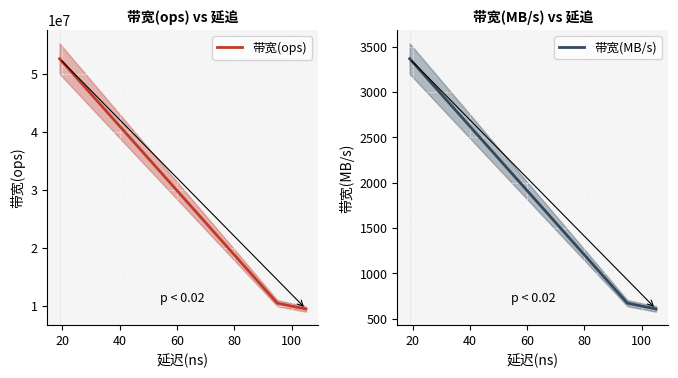

True or false: 带宽(ops) and 带宽(MB/s) cross at least once.

False